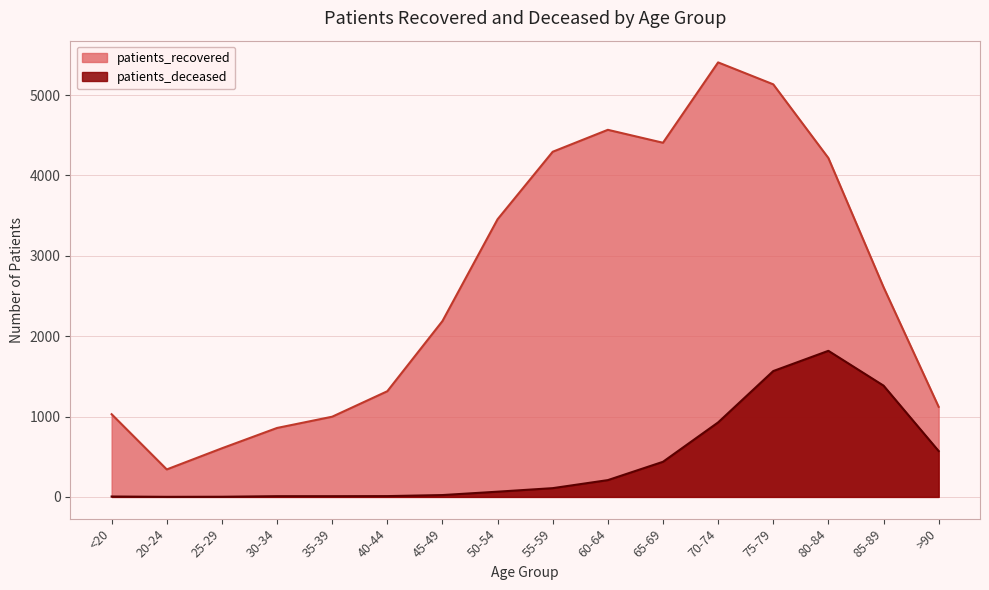

Where is patients_deceased nearest to the value 909?

70-74